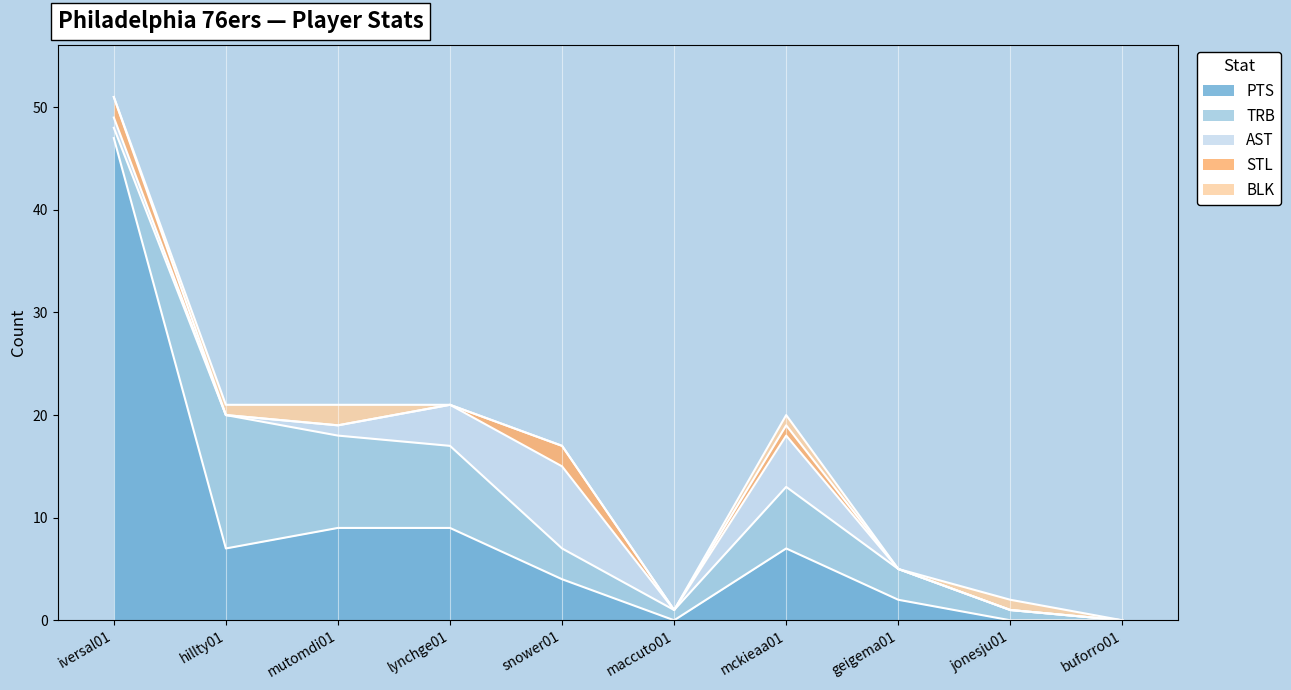

What is the difference between the PTS values at snower01 and iversal01?

43